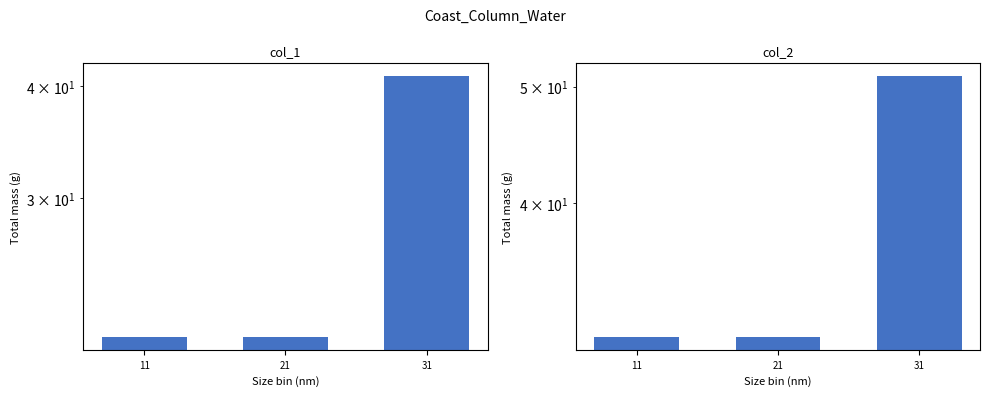

What are all the series names shown in the legend?

col_1, col_2